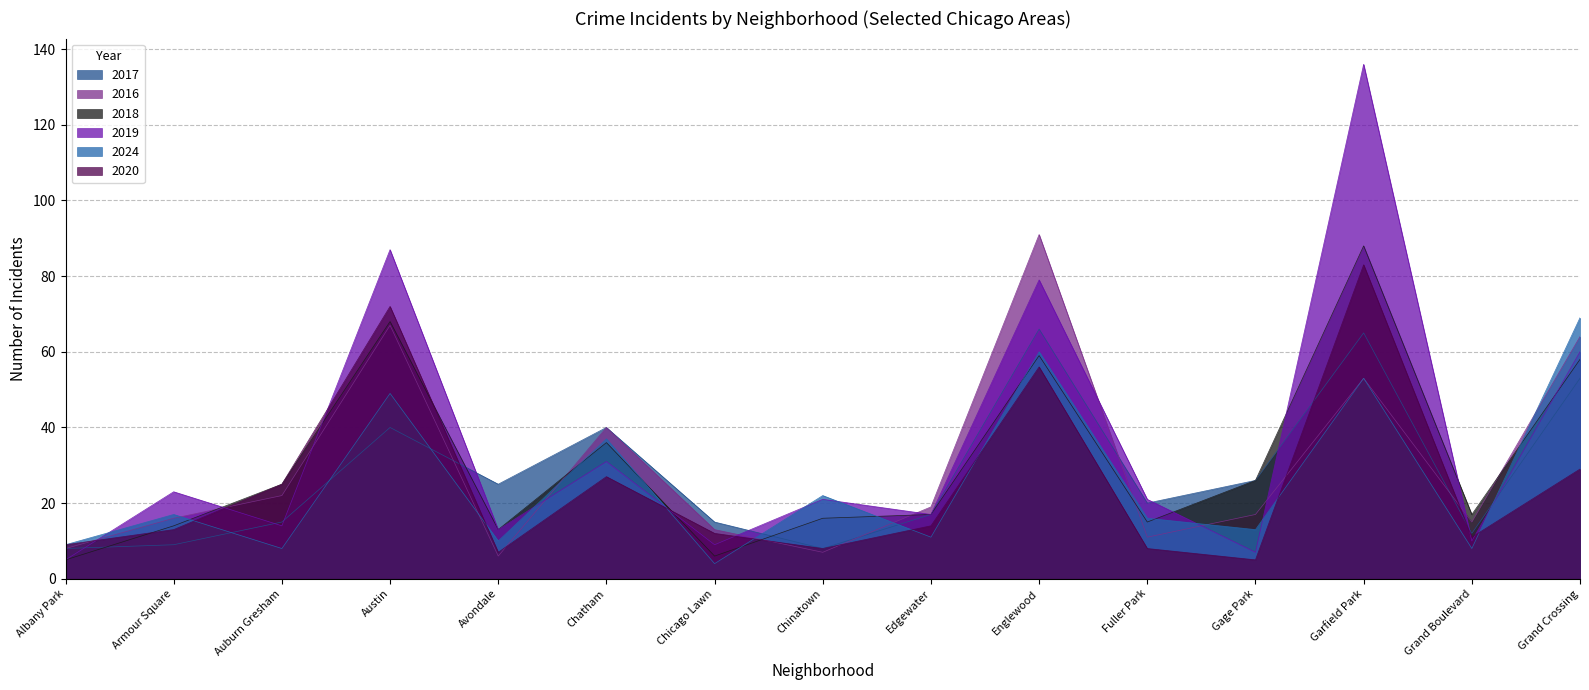

True or false: 2020 has a value of 24 at Edgewater.

False